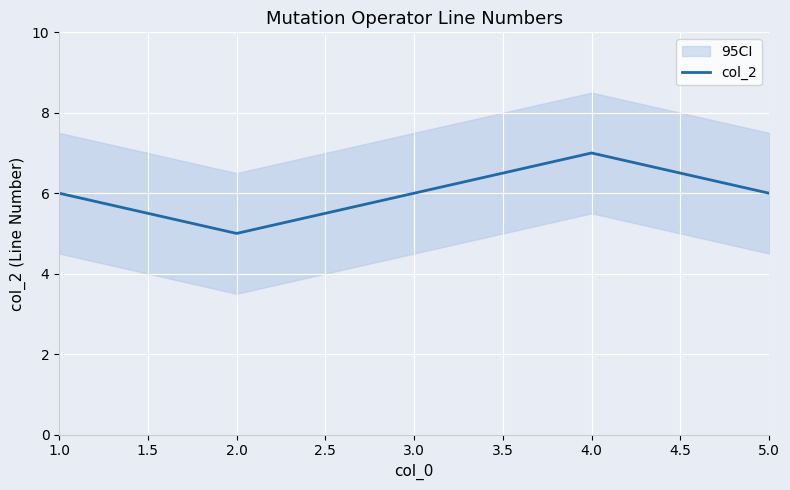

Is it true that col_2 equals 2 at 4.0?

False